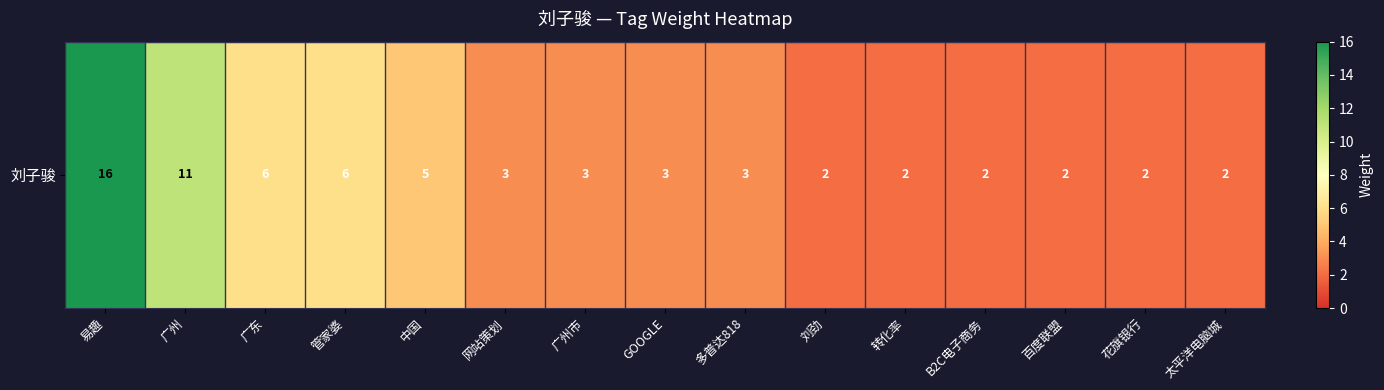

What is the sum of the values at 网站策划 and B2C电子商务?

5